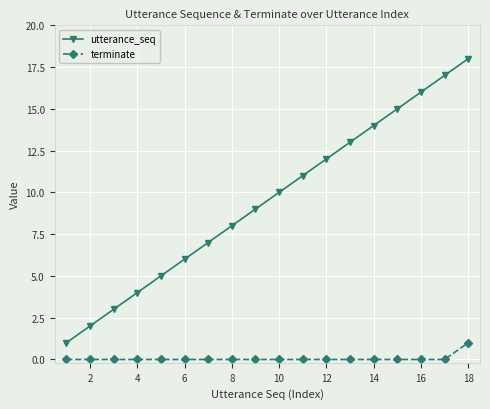

How many data points does each series have?

18